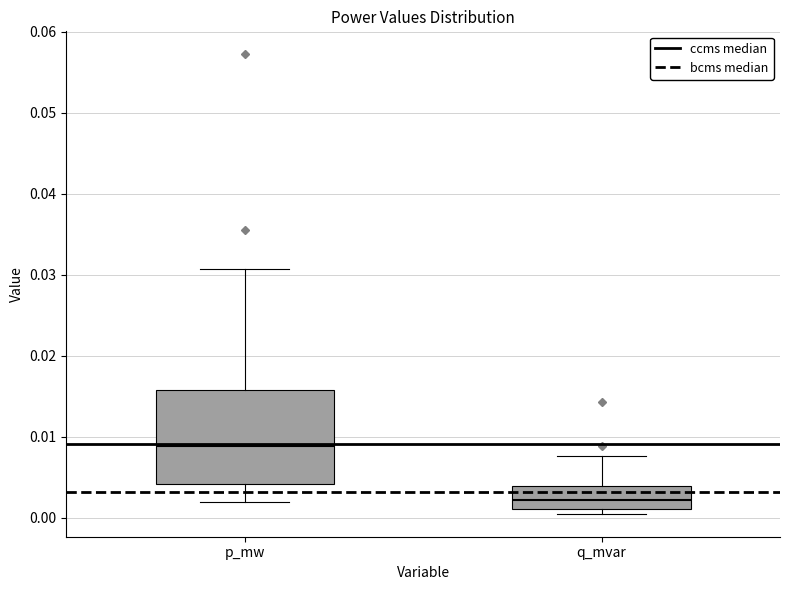

Which box has the highest median line?

p_mw